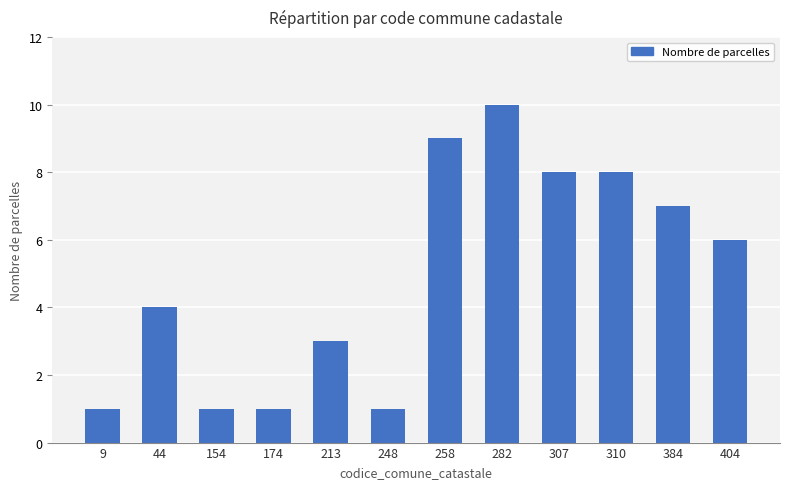

What is the difference between the second highest and second lowest values?

8